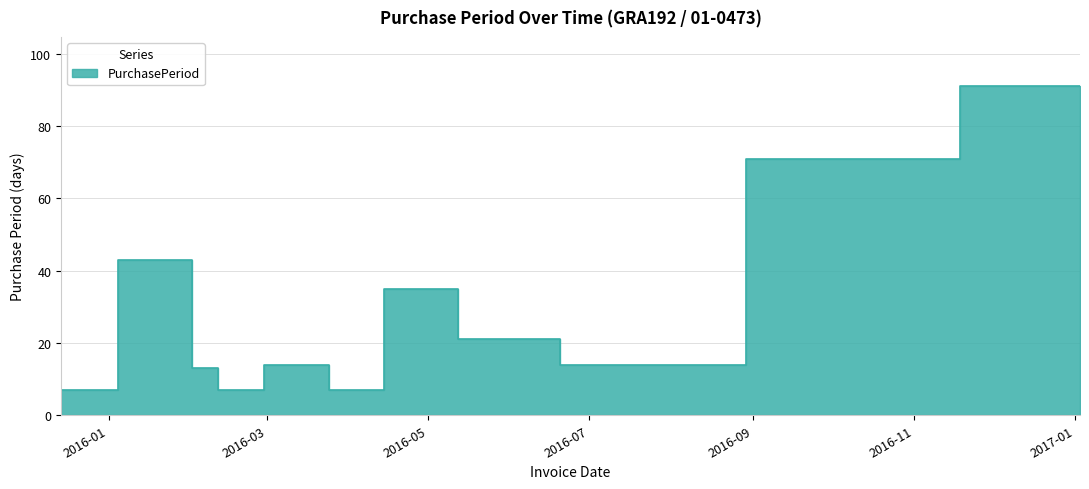

Rank the categories by value from lowest to highest.

2015-12-14, 2016-02-15, 2016-02-22, 2016-03-28, 2016-02-08, 2016-03-07, 2016-03-21, 2016-06-27, 2016-07-11, 2016-07-25, 2016-05-23, 2016-06-13, 2016-05-02, 2016-01-26, 2016-10-04, 2017-01-03